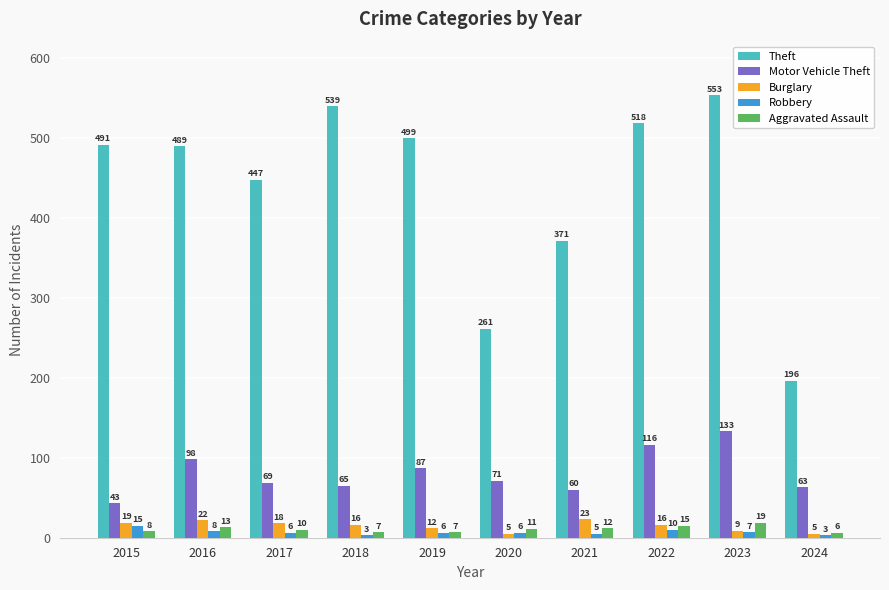

What is the difference between the highest and lowest values at 2017?

441